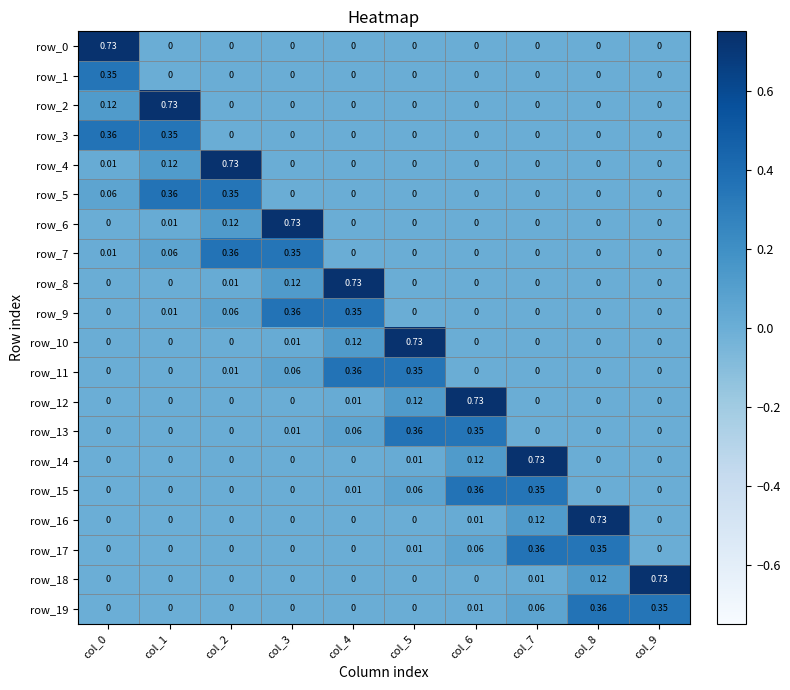

Is the value of row_11 at col_5 greater than the value of row_9 at col_8?

Yes